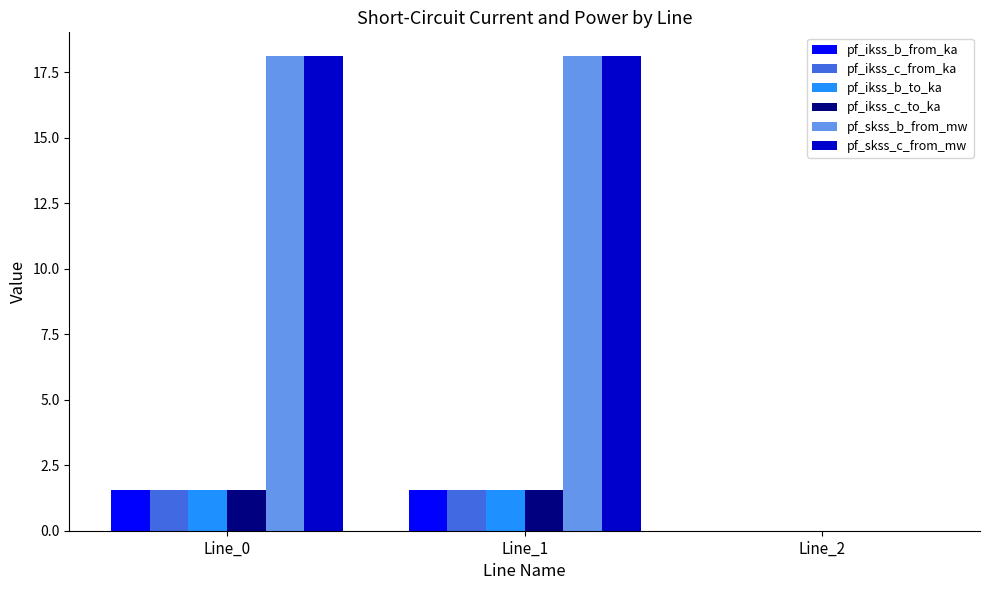

Does the chart contain stacked bars?

No